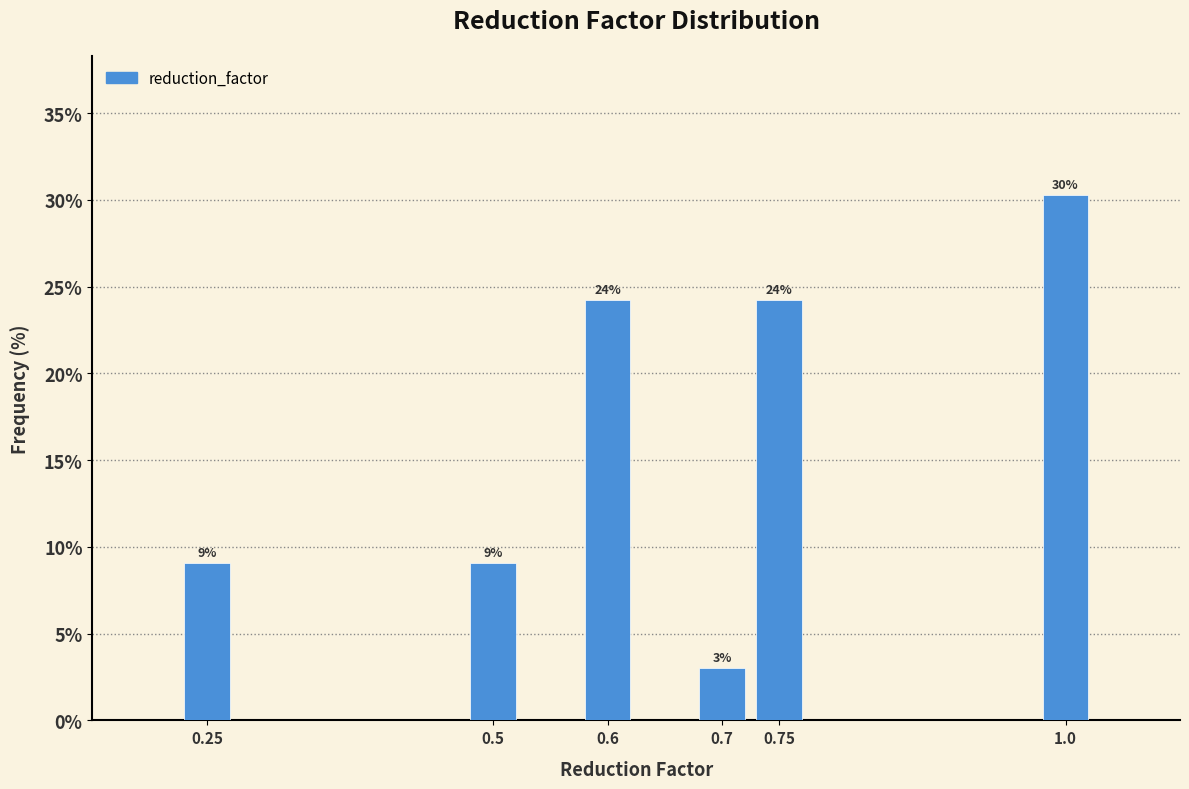

How many bars are there in total?

6